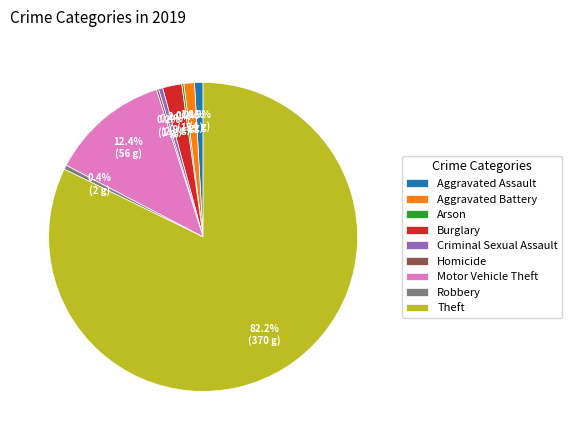

Which category has the biggest portion of the pie?

Theft